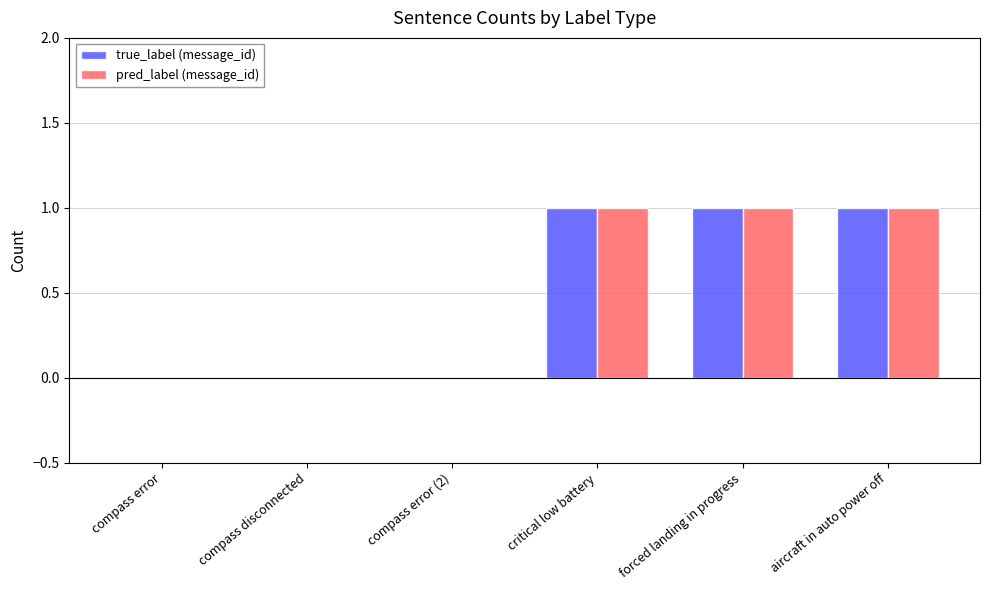

The value of pred_label (message_id) at forced landing in progress is 0. True or false?

False